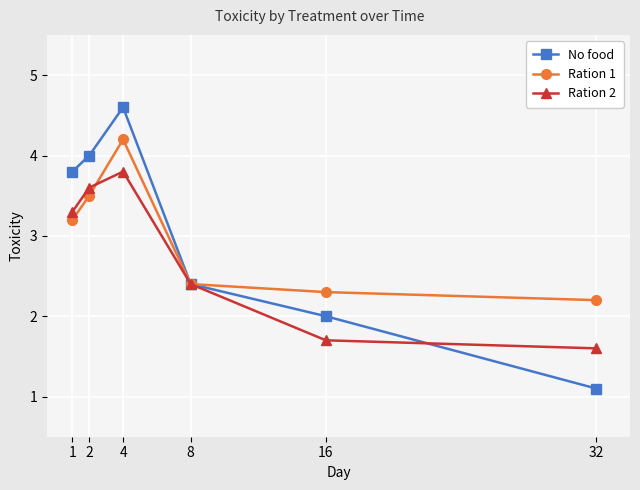

What is the approximate value of No food at 1?

3.8